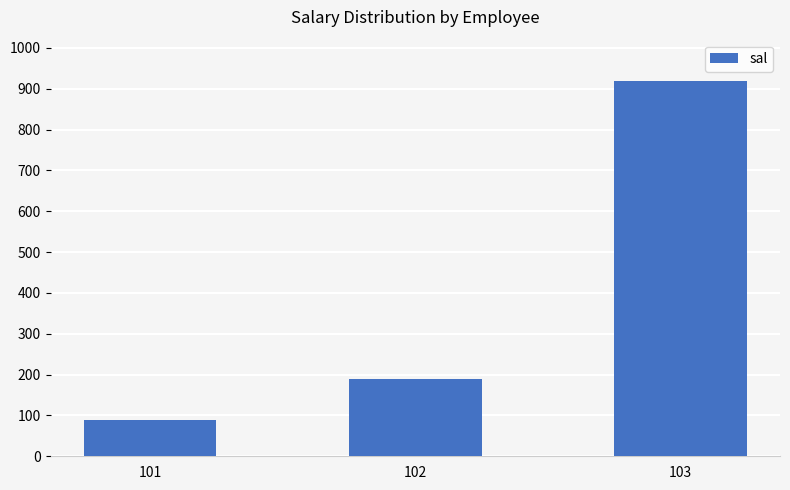

Which has a higher value, 103 or 101?

103